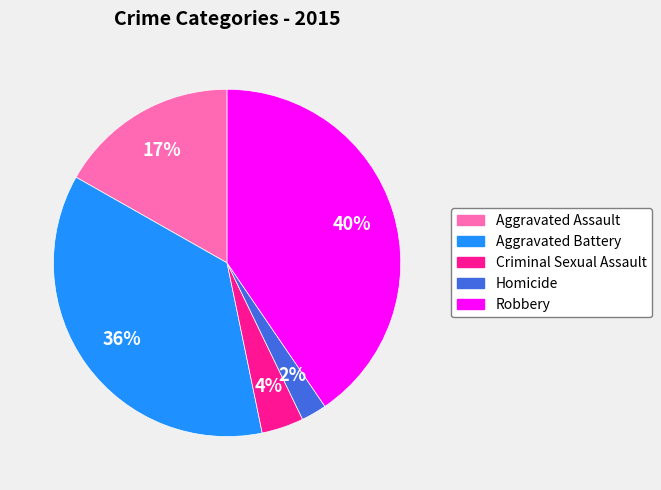

To the nearest percent, what is the average slice percentage?

20%